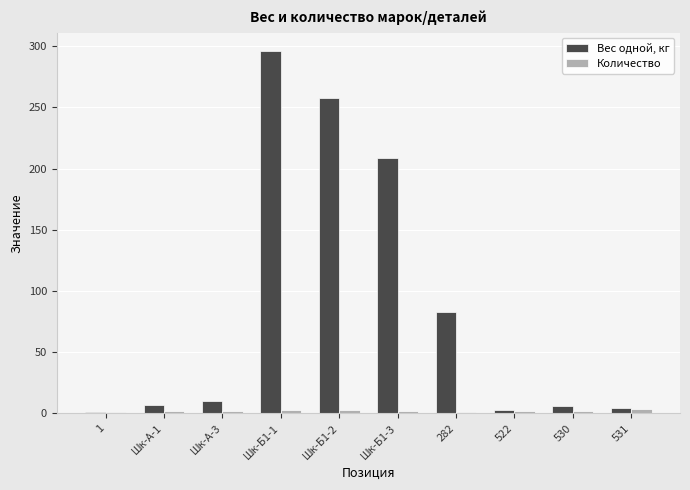

Which series changed the most between 1 and Шк-Б1-3?

Вес одной, кг